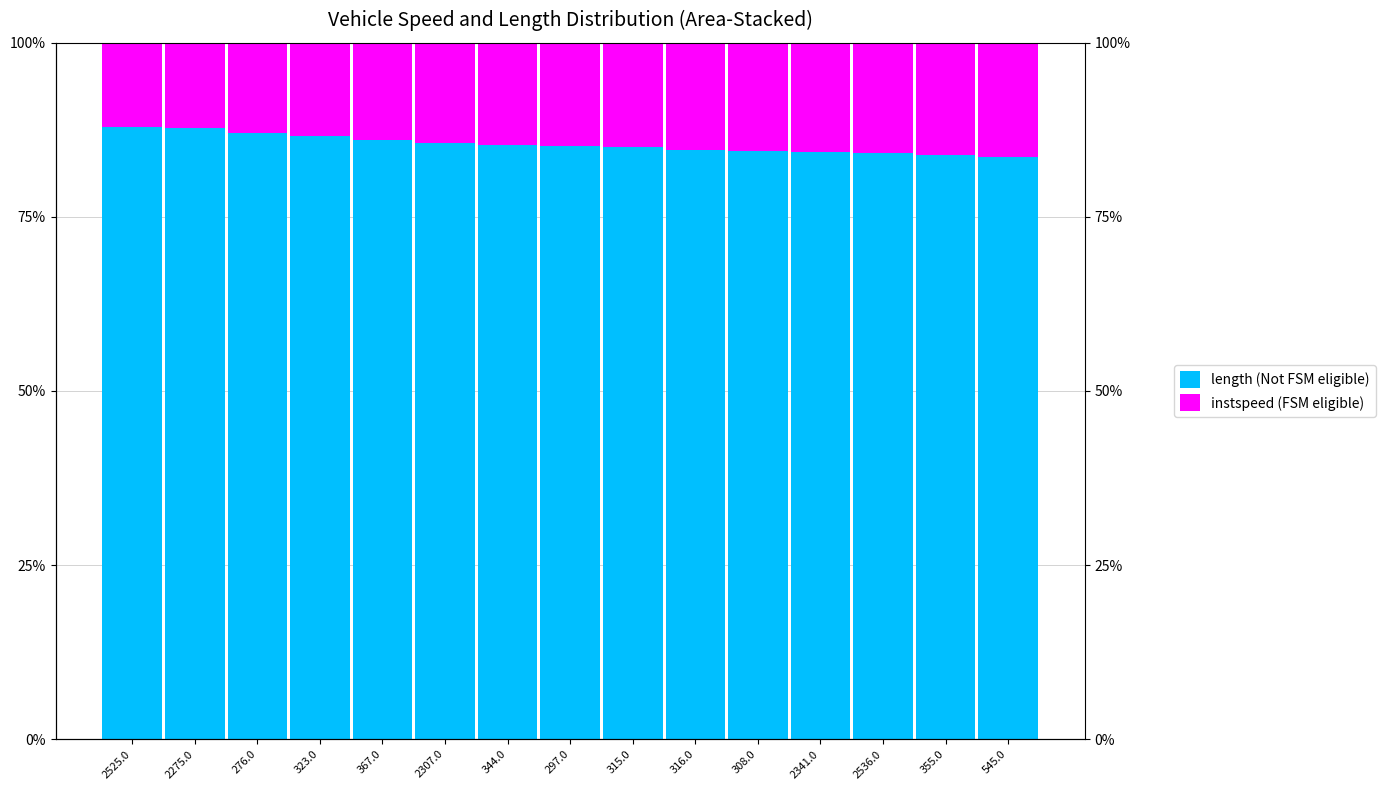

What is the greatest value displayed?

87.9